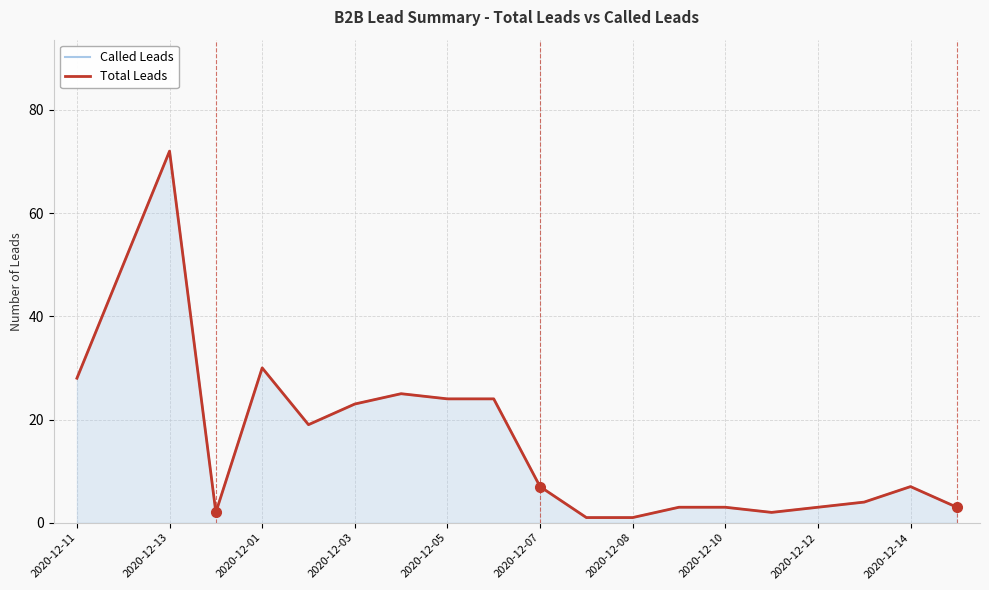

How many lines are shown in the chart?

2